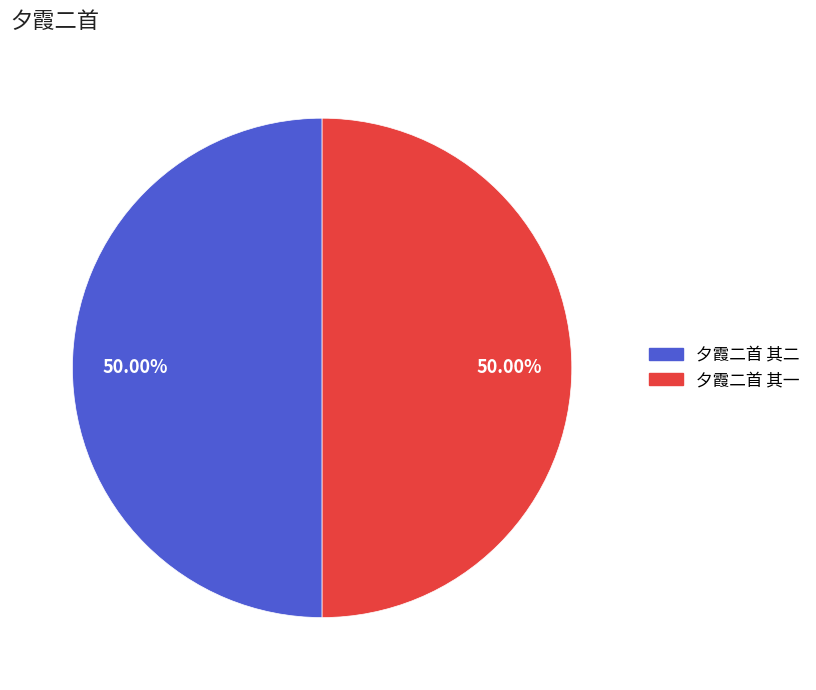

Approximately how many times larger is the value at 夕霞二首 其一 compared to 夕霞二首 其二?

1.0